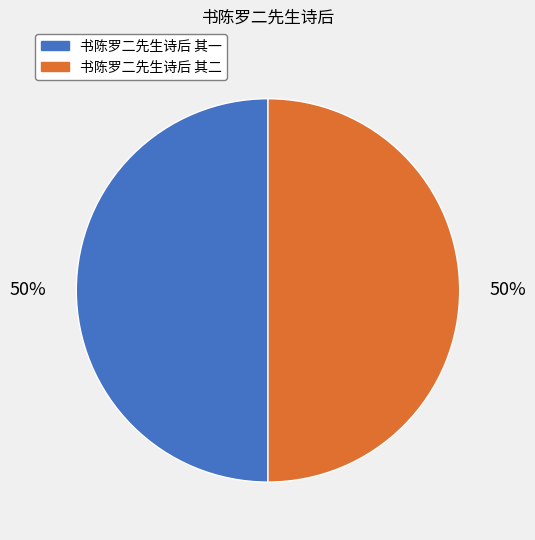

To the nearest percent, what is the average slice percentage?

50%